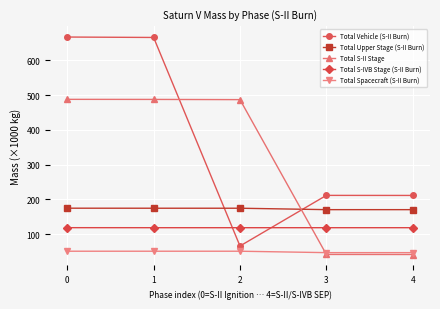

How many distinct data groups are displayed?

5